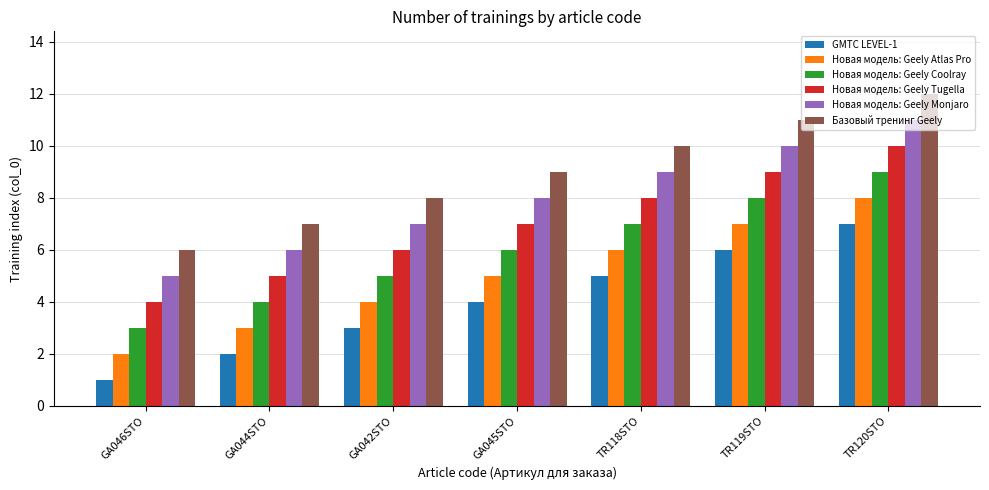

Is it true that Новая модель: Geely Monjaro equals 6 at GA044STO?

True